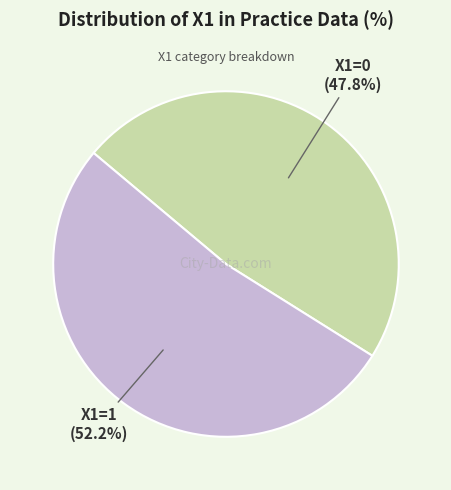

What is the smallest slice in the pie chart?

X1=0